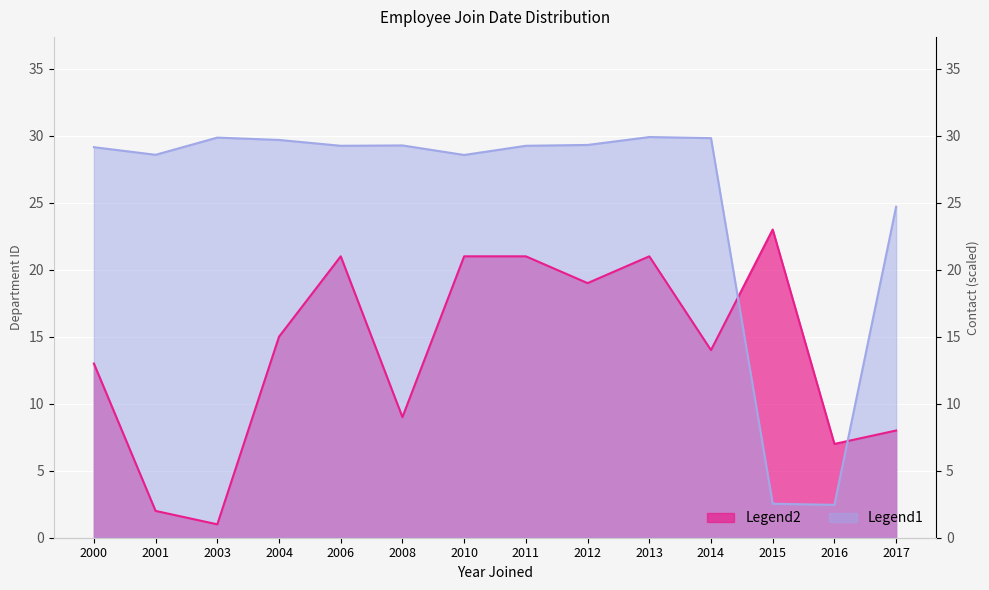

Reading right to left, transcribe all the data shown in this chart.

department_id: 2017=8.0	2016=7.0	2015=23.0	2014=14.0	2013=21.0	2012=19.0	2011=21.0	2010=21.0	2008=9.0	2006=21.0	2004=15.0	2003=1.0	2001=2.0	2000=13.0
contact: 2017=24.7	2016=2.5	2015=2.5	2014=29.8	2013=29.9	2012=29.3	2011=29.2	2010=28.6	2008=29.3	2006=29.2	2004=29.7	2003=29.9	2001=28.6	2000=29.1